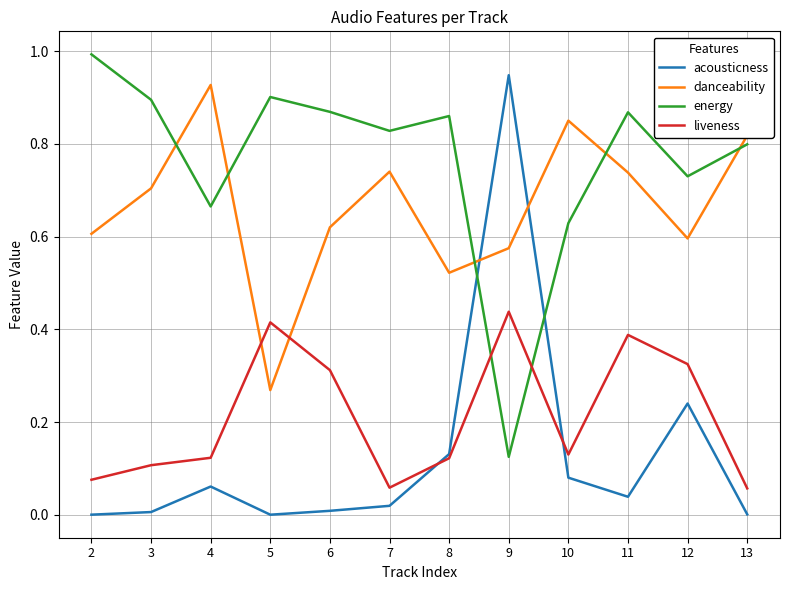

Which series has the largest range (max minus min)?

acousticness